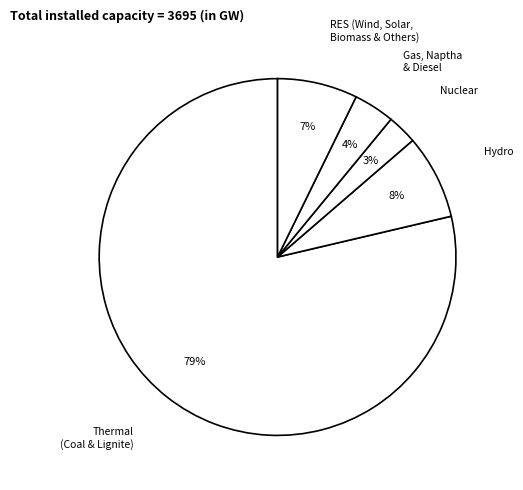

Count the number of slices in the pie.

5